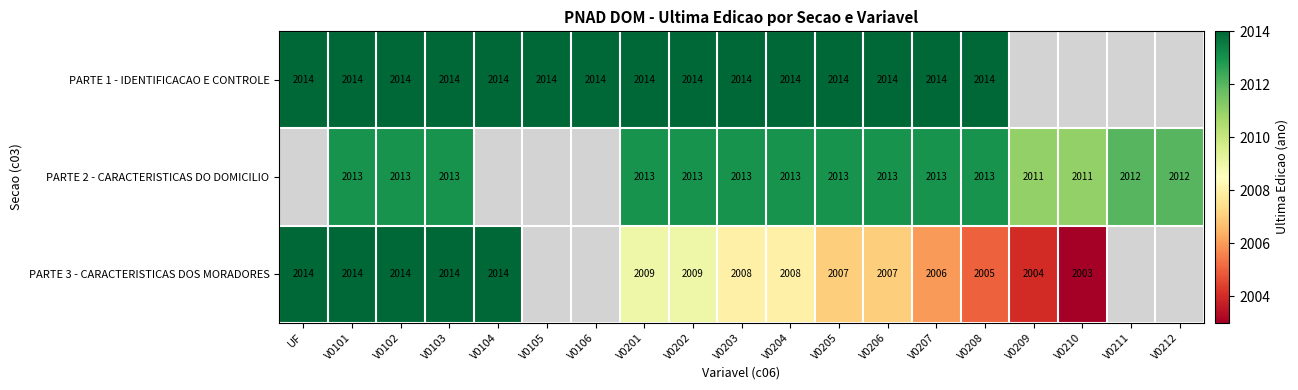

At V0205, list the series in order from largest to smallest.

PARTE 1 - IDENTIFICACAO E CONTROLE, PARTE 2 - CARACTERISTICAS DO DOMICILIO, PARTE 3 - CARACTERISTICAS DOS MORADORES